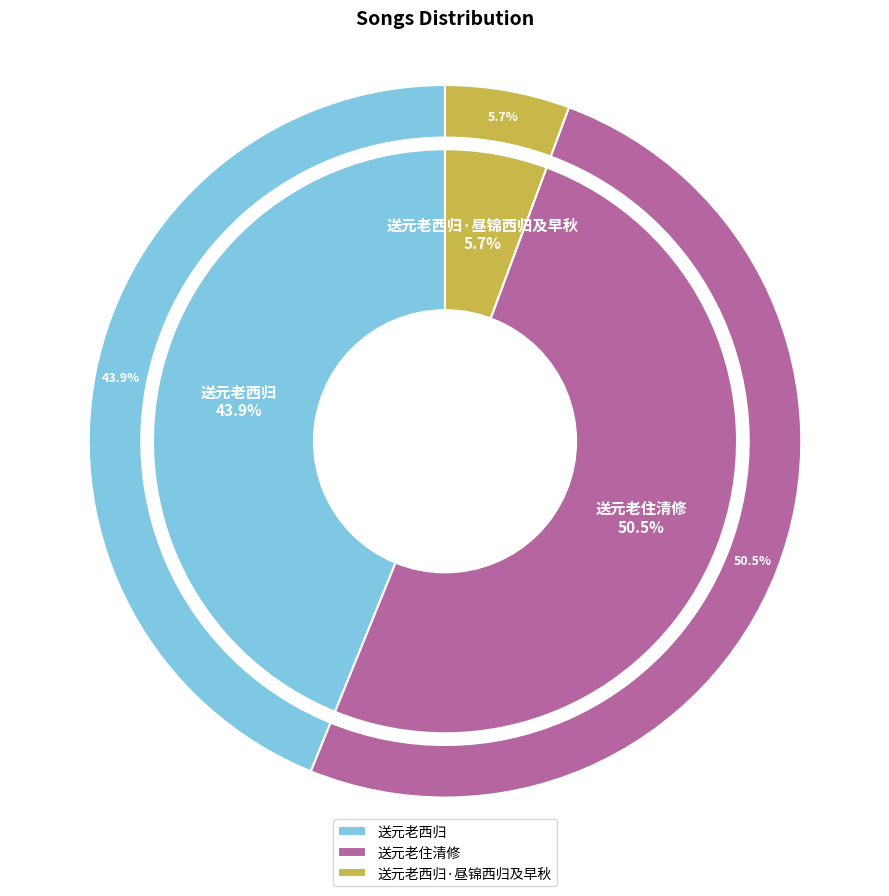

Which category accounts for the majority?

送元老住清修